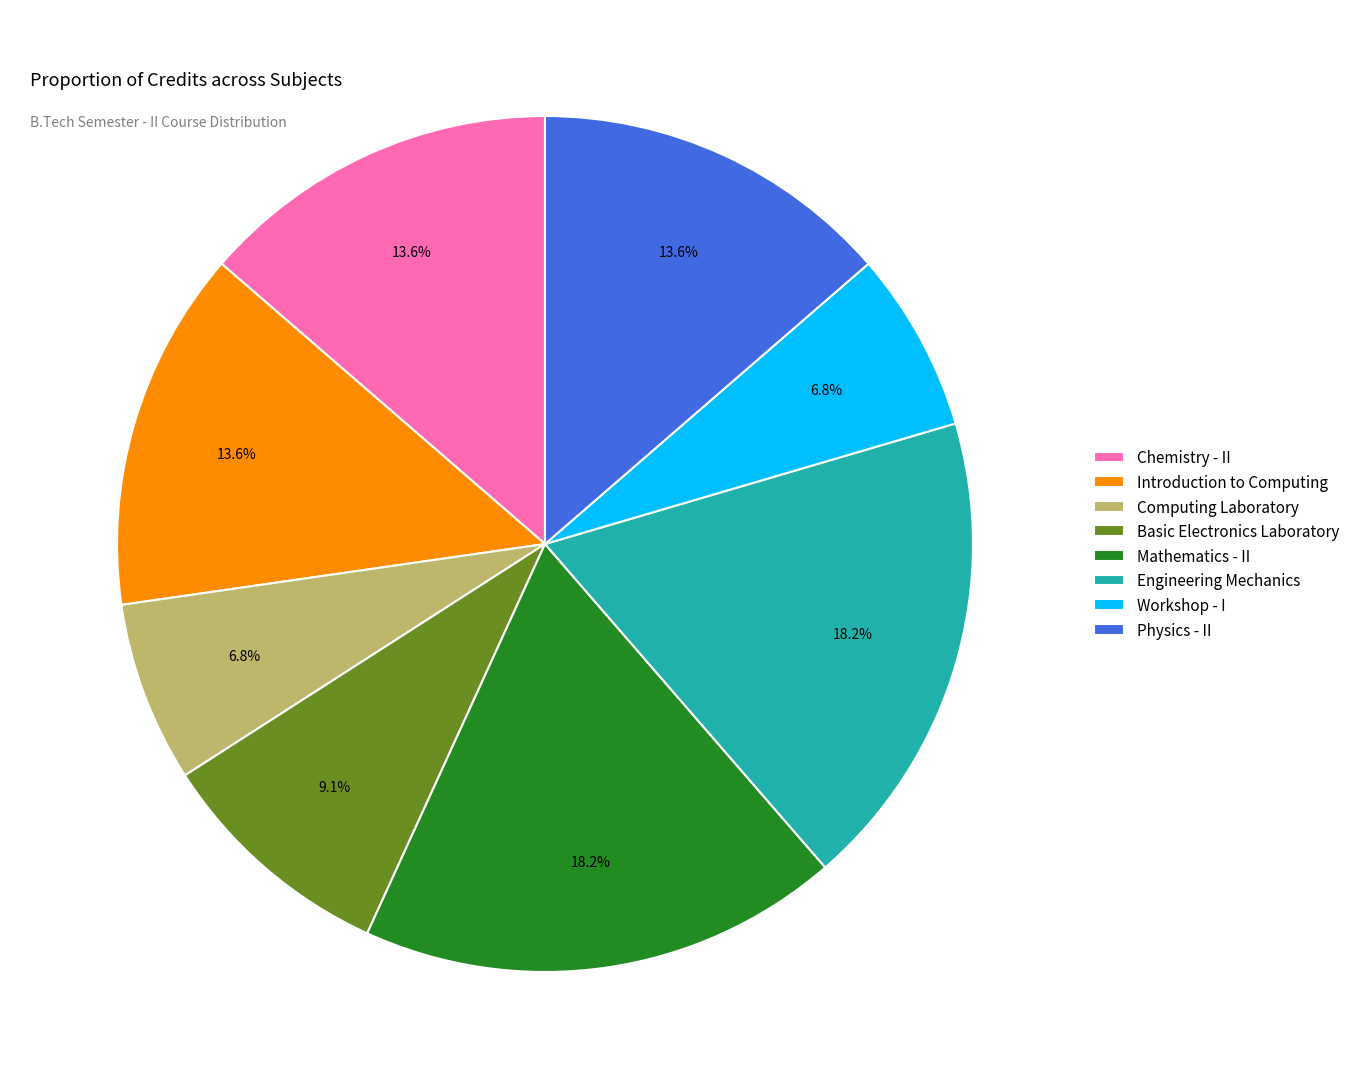

Is the sum of Computing Laboratory and Basic Electronics Laboratory greater than half?

No